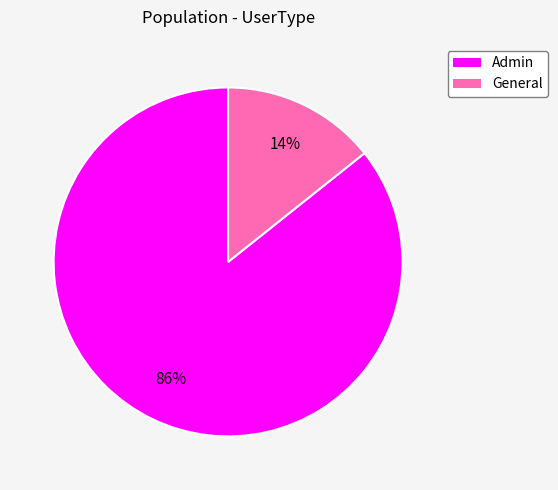

To the nearest percent, what percentage of the pie is Admin?

86%